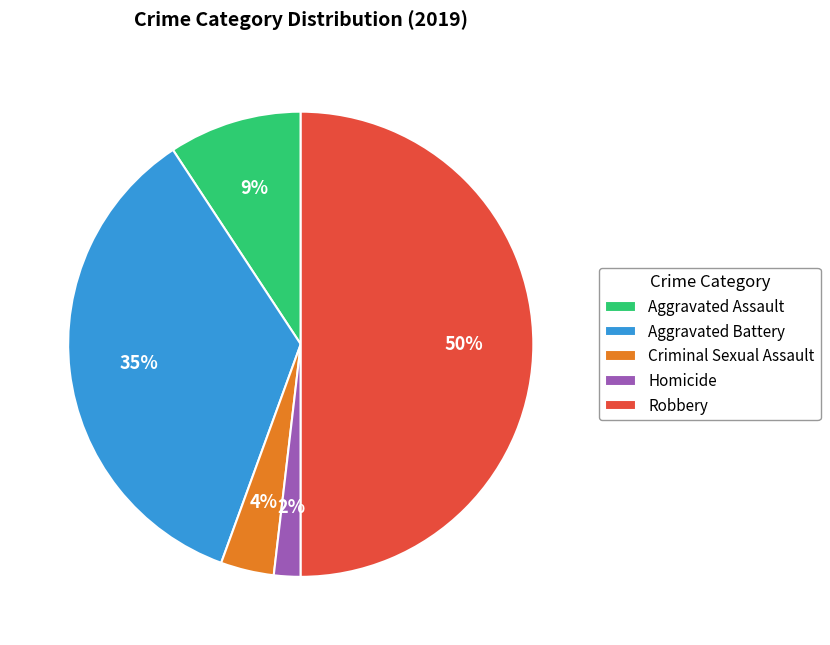

Is Aggravated Assault the majority of the pie?

No